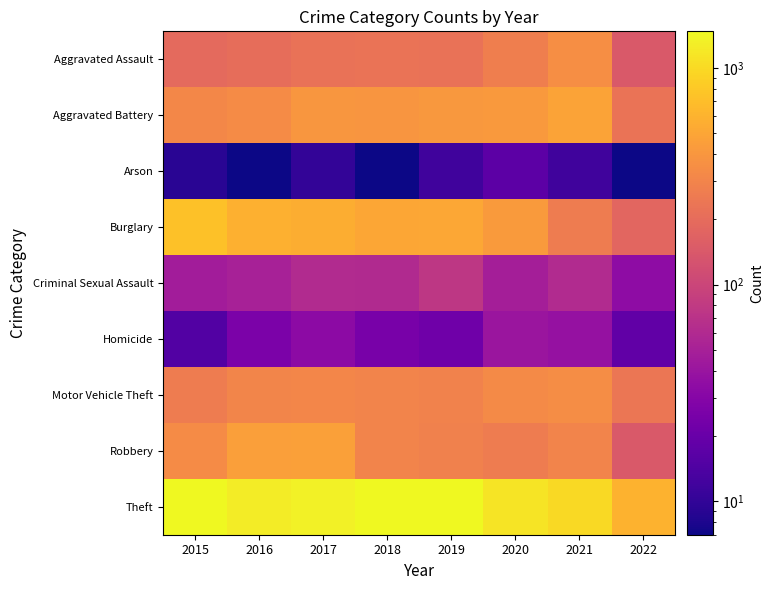

How many distinct data groups are displayed?

9